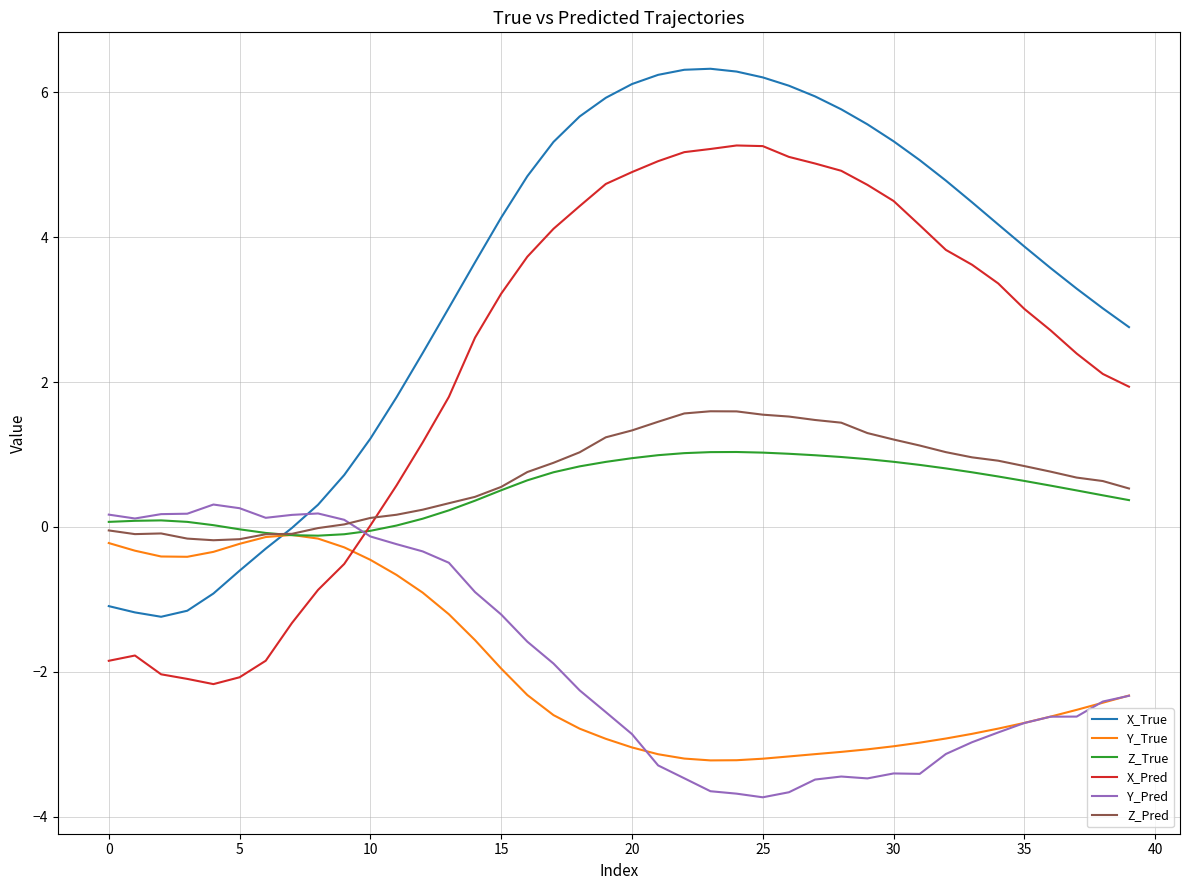

What is the minimum value for Y_True?

-3.2